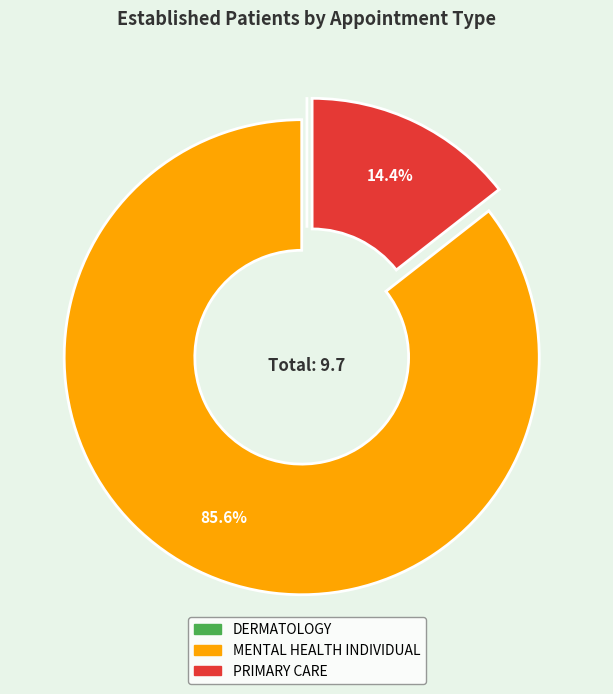

Which category accounts for the majority?

MENTAL HEALTH INDIVIDUAL